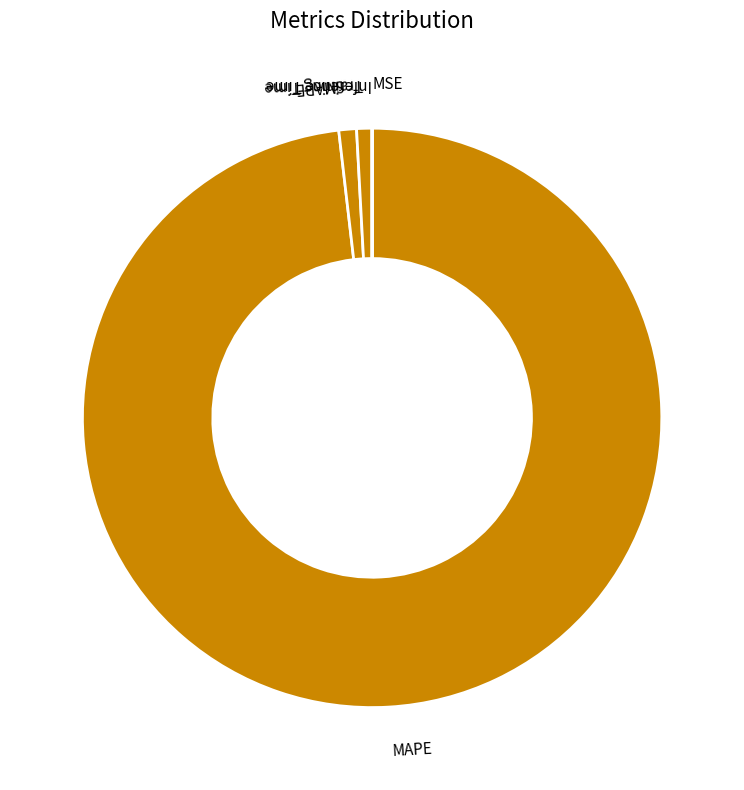

Which slice is the largest?

MAPE